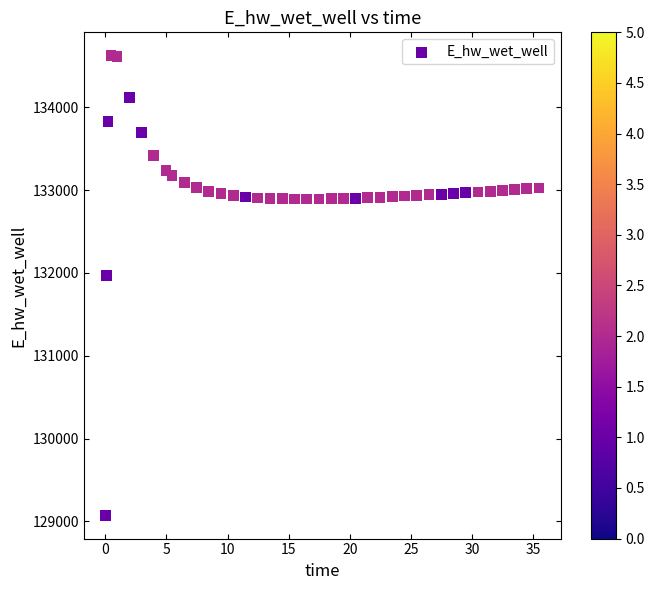

What Y value in the scatter plot is closest to 131849?

131970.0